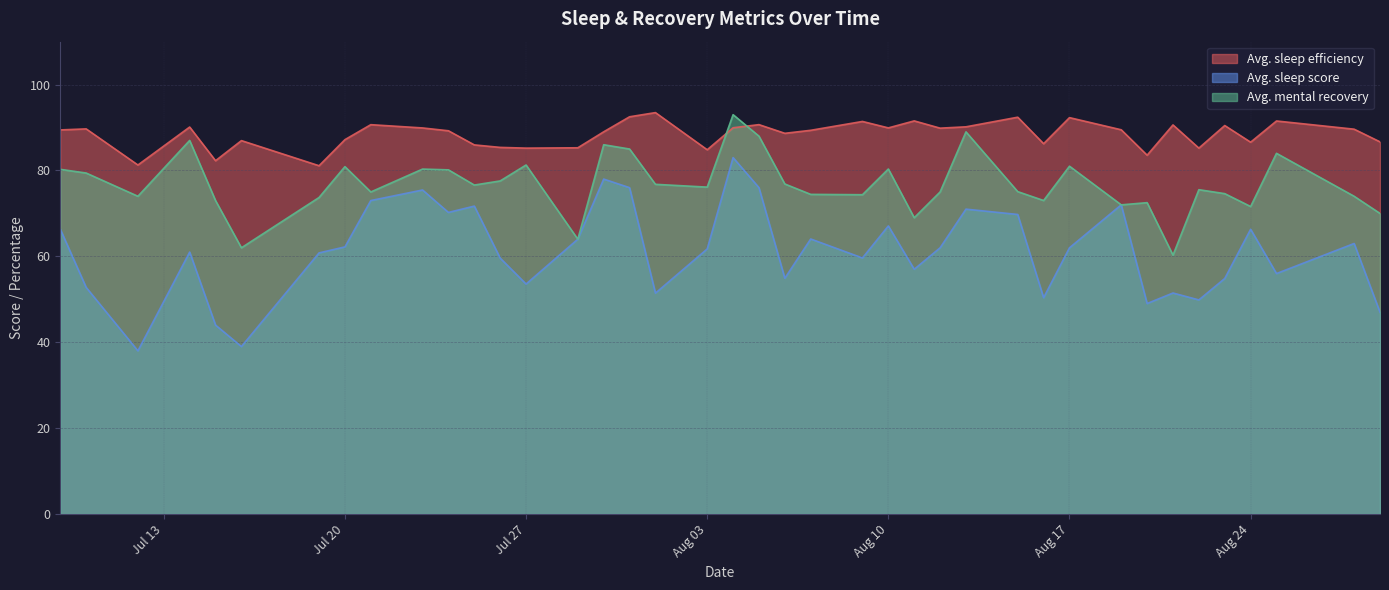

Rank the series at Aug 17 from highest to lowest value.

Avg. sleep efficiency, Avg. mental recovery, Avg. sleep score